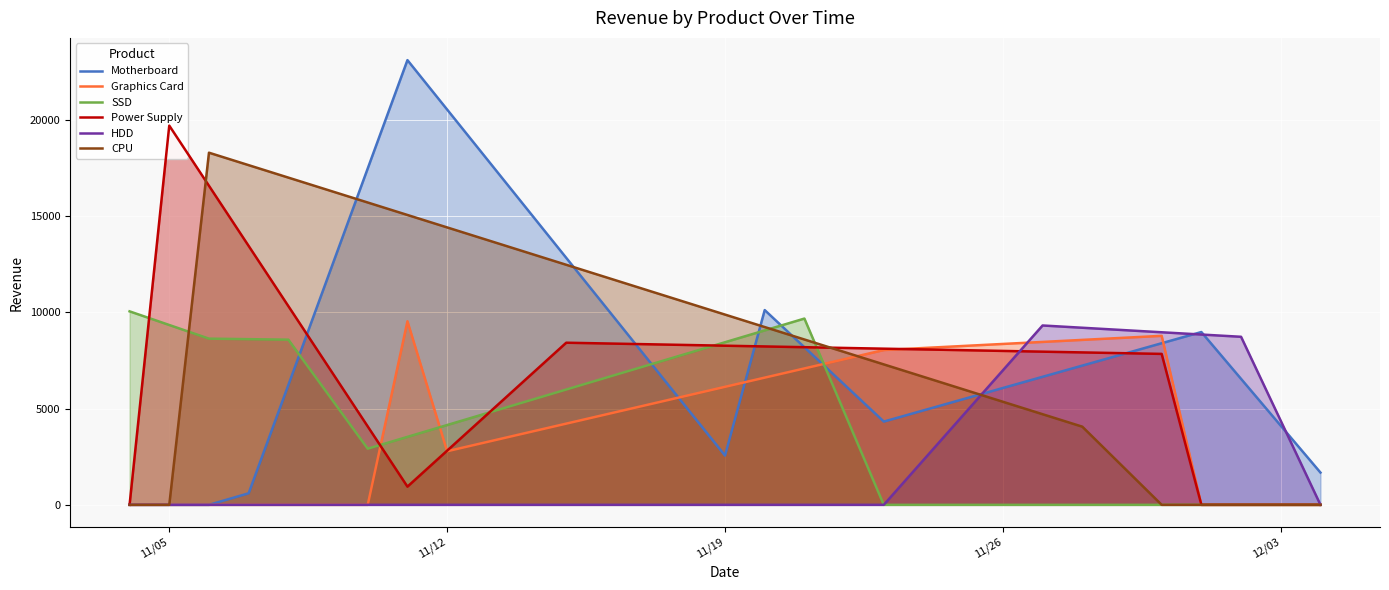

What is the difference between the maximum and minimum values in the HDD series?

9316.0